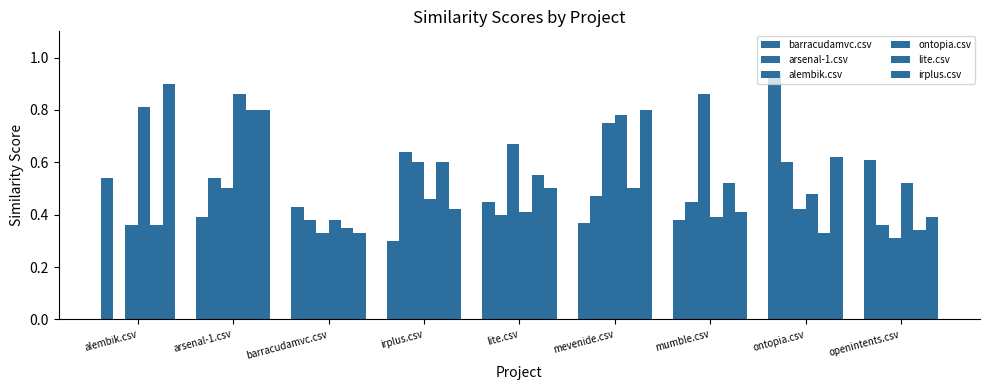

How many groups of bars are there?

9